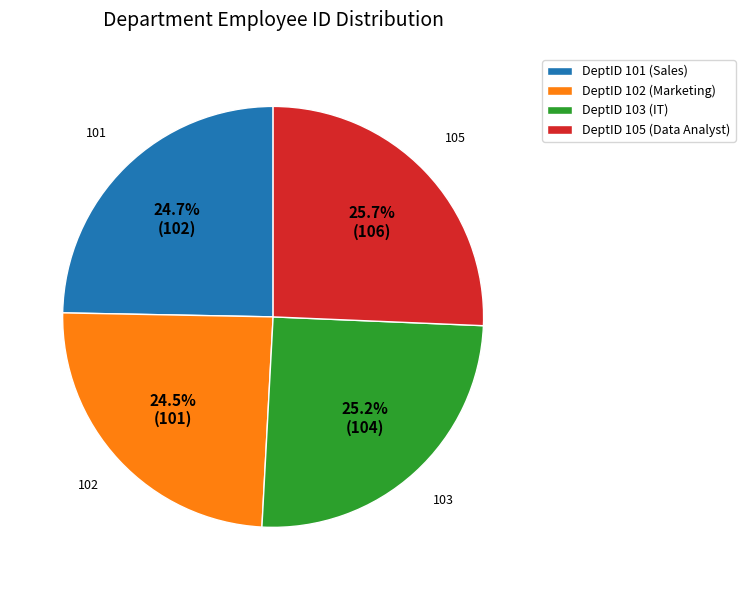

How many segments does this pie chart have?

4